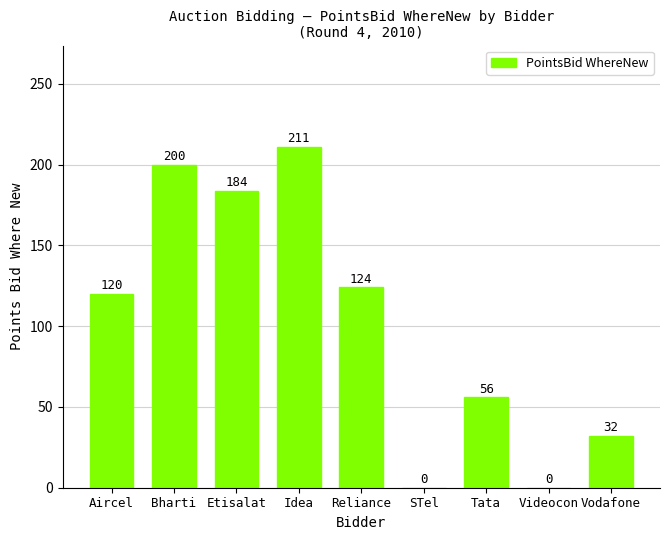

Is it true that the value at STel is -83?

False